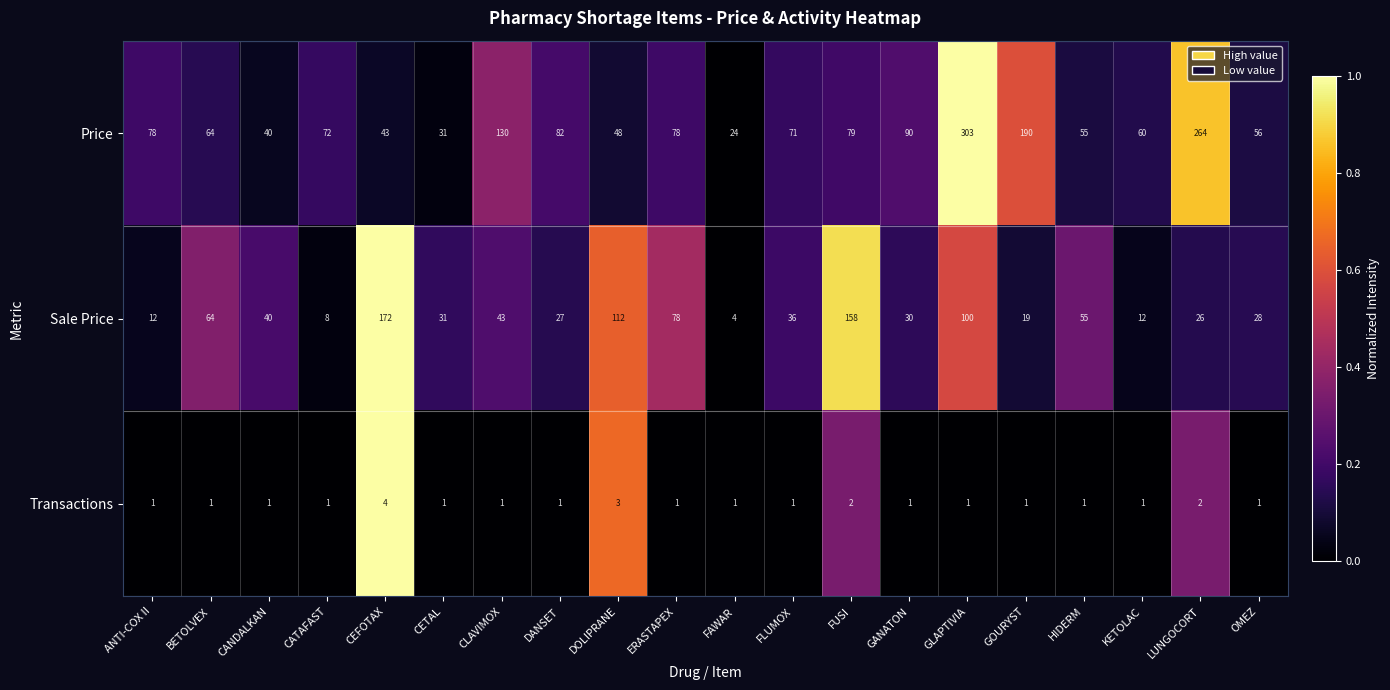

How many data points does each series have?

20